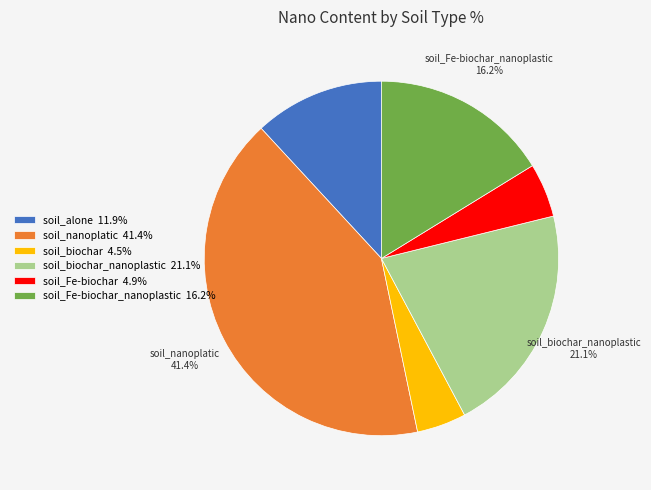

To the nearest percent, what is the difference between the largest and smallest slice percentages?

37%